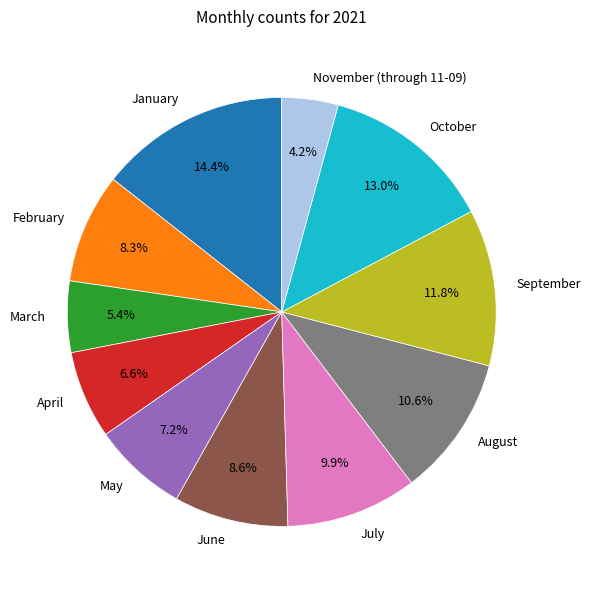

What is the ratio of the value at April to the value at September?

0.6